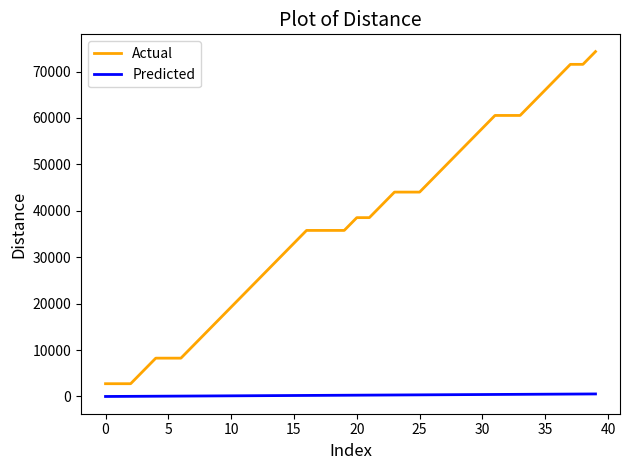

Which series has the widest spread of values?

Actual